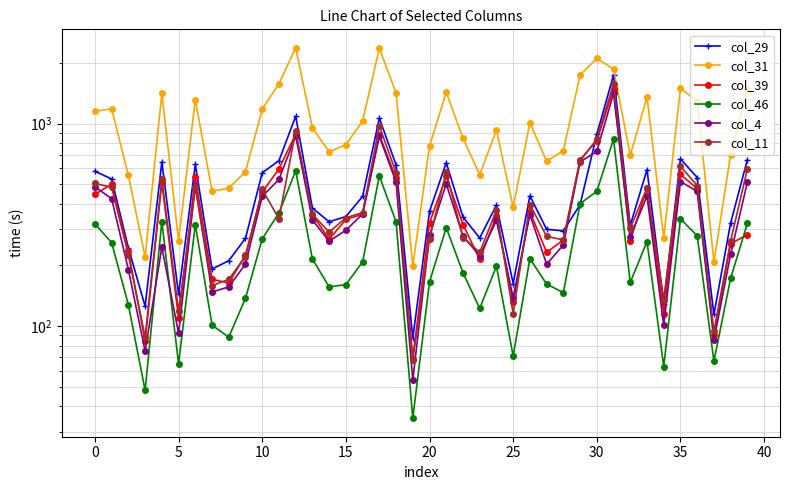

Is this an area chart (filled region under the line)?

No